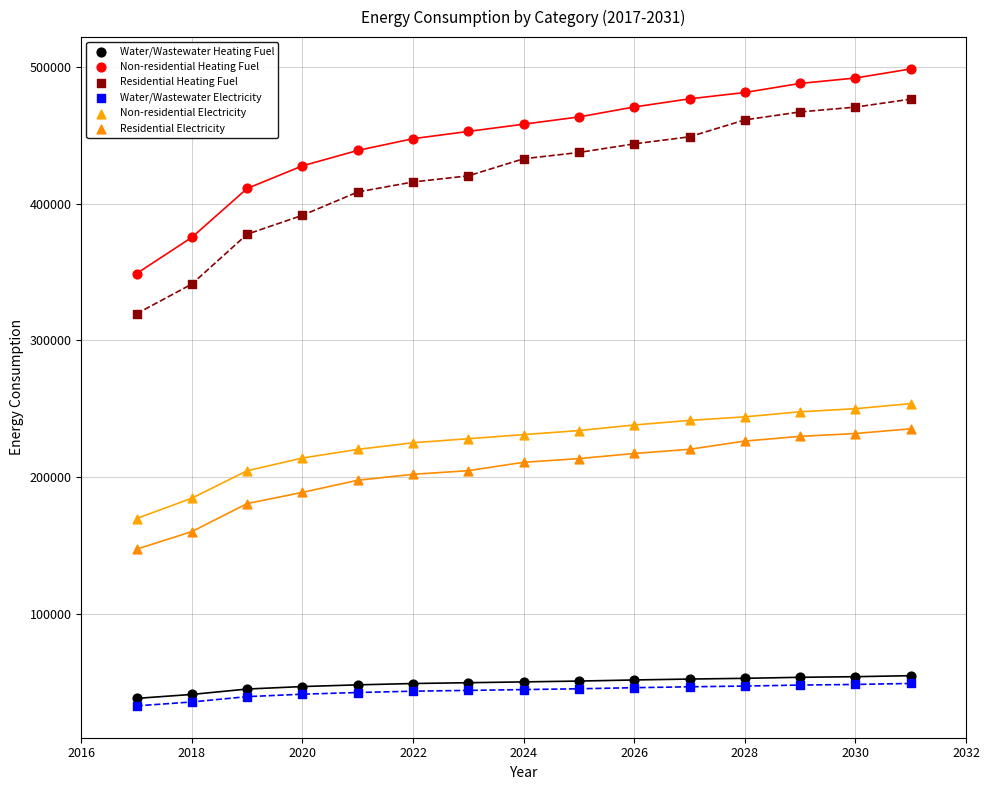

Which series reaches the minimum Y coordinate?

Water/Wastewater Electricity